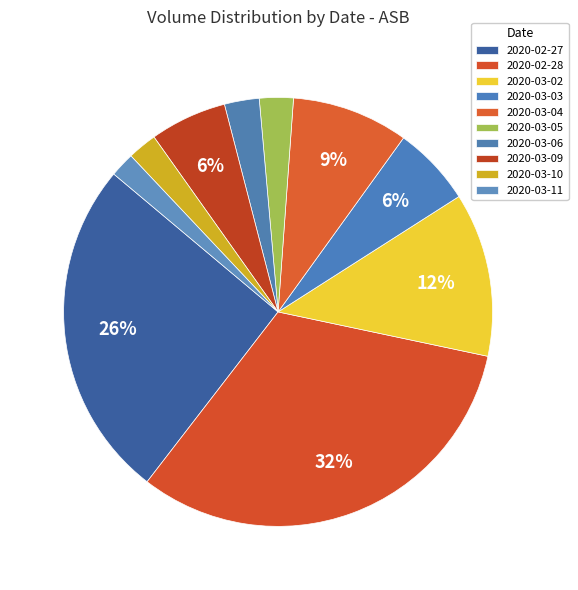

What percentage is the 2020-03-06 slice, to the nearest percent?

3%